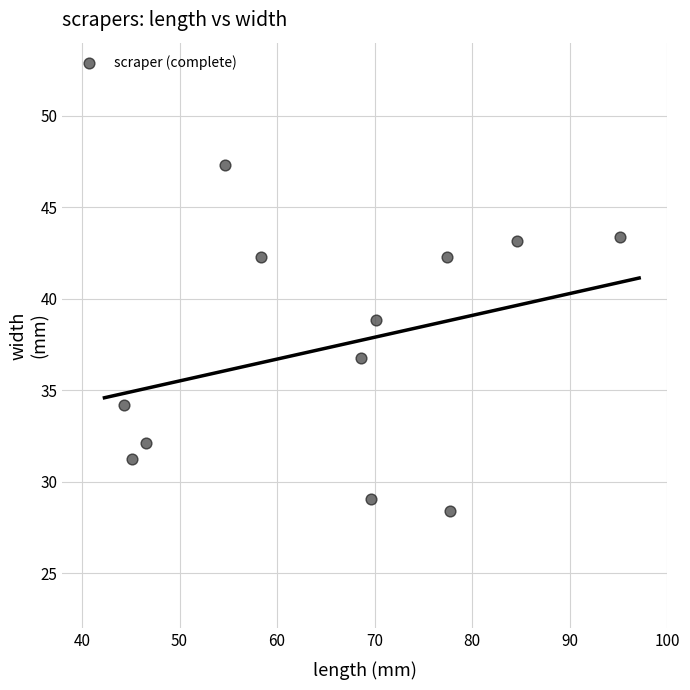

What is the range of Y values (max minus min)?

18.9